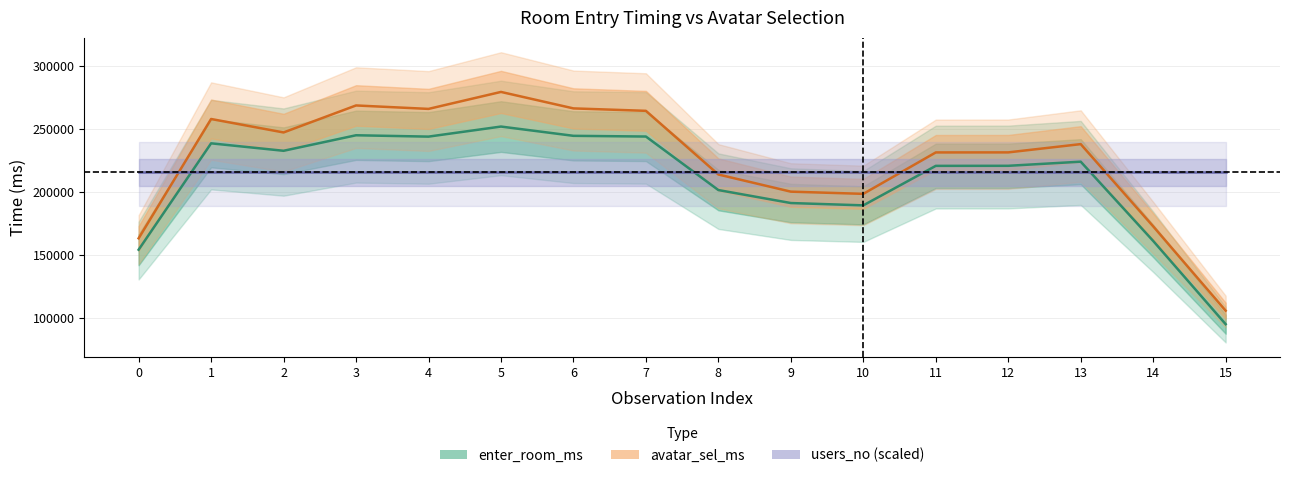

Rank the series at 12 from lowest to highest value.

users_no (scaled), enter_room_ms, avatar_sel_ms